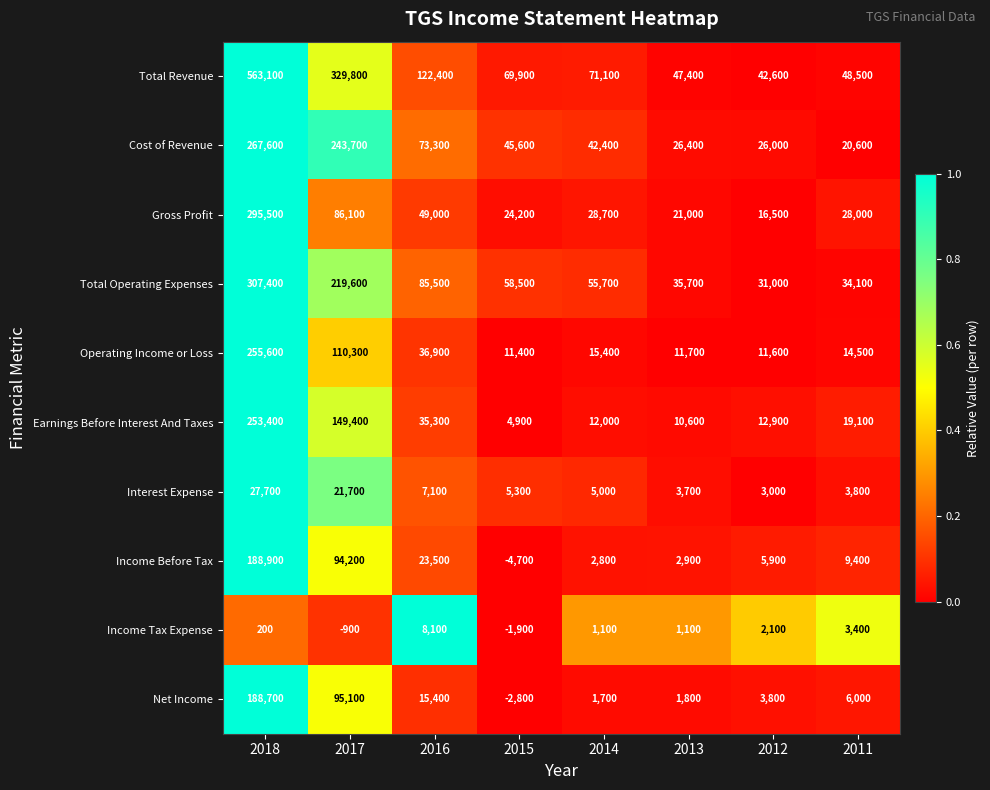

What is the lowest value of the Interest Expense series?

3000